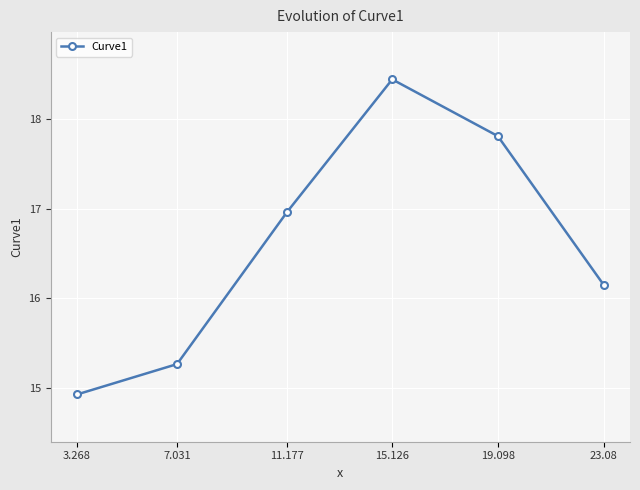

List the labels in order of value, smallest first.

3.268, 7.031, 23.08, 11.177, 19.098, 15.126